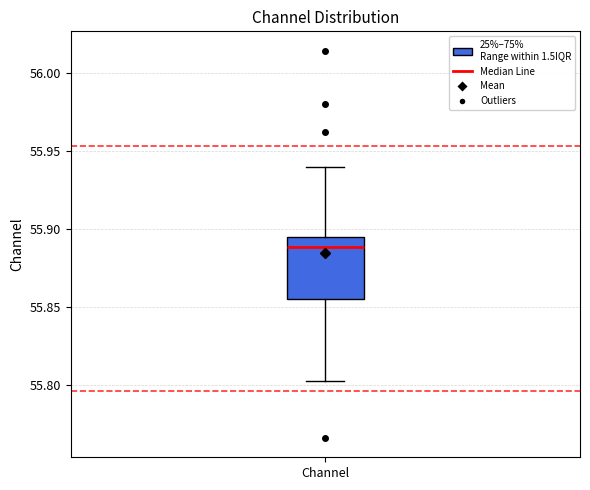

Transcribe this box plot: give where the median line is, the range the box spans, and where the two whiskers end, as read against the y-axis. The values are not printed on the chart, so give them approximately, as read against the axis.

median 55.890, box 55.855 to 55.895, whiskers 55.800 to 55.940